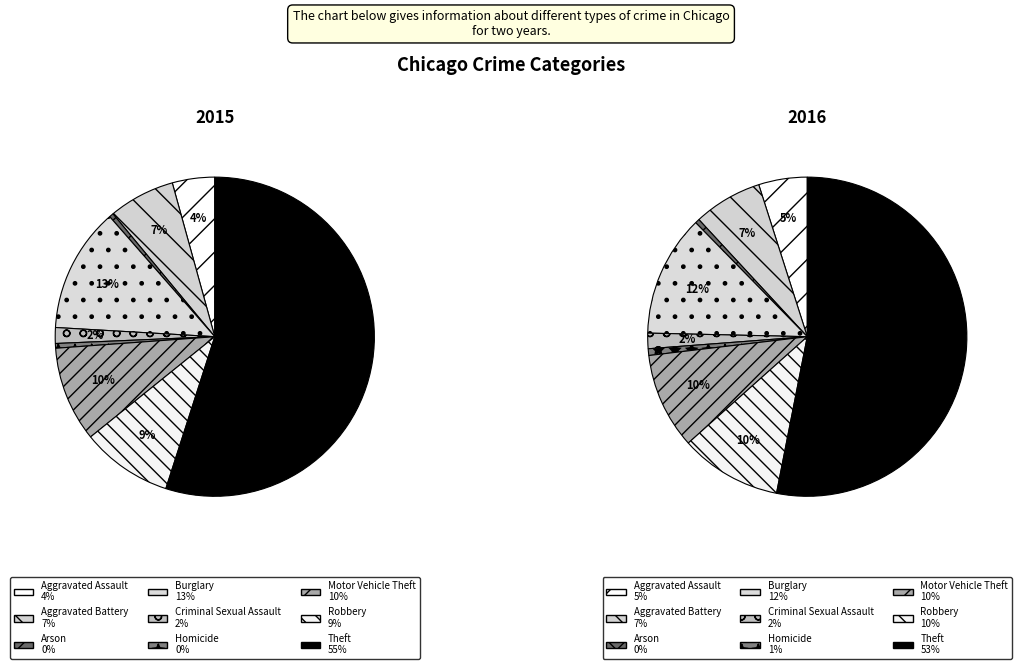

The Burglary slice represents 12% of the pie. True or false?

True